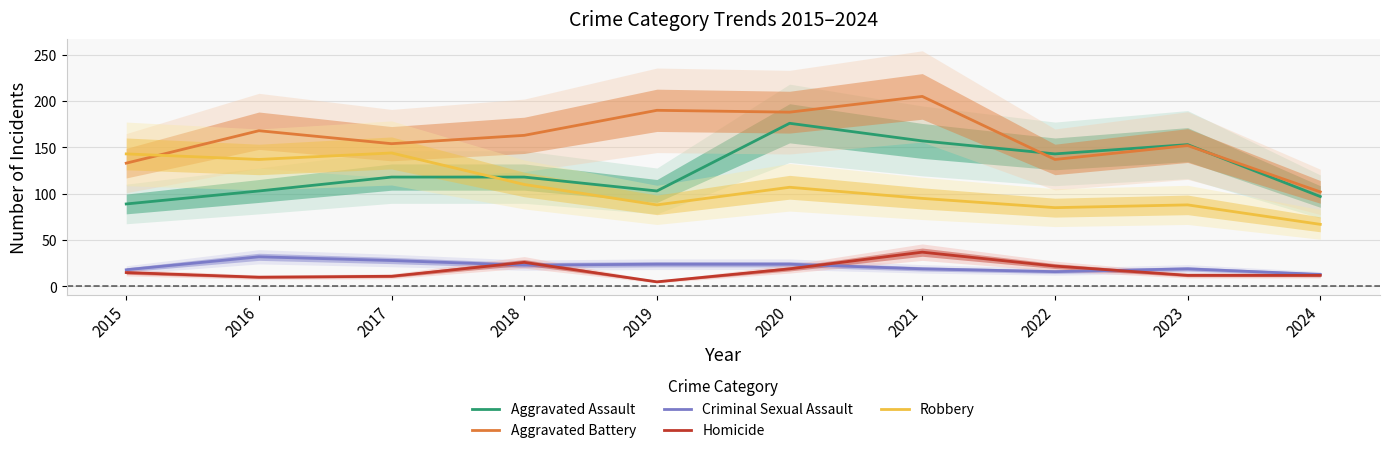

True or false: Robbery and Criminal Sexual Assault cross at least once.

False